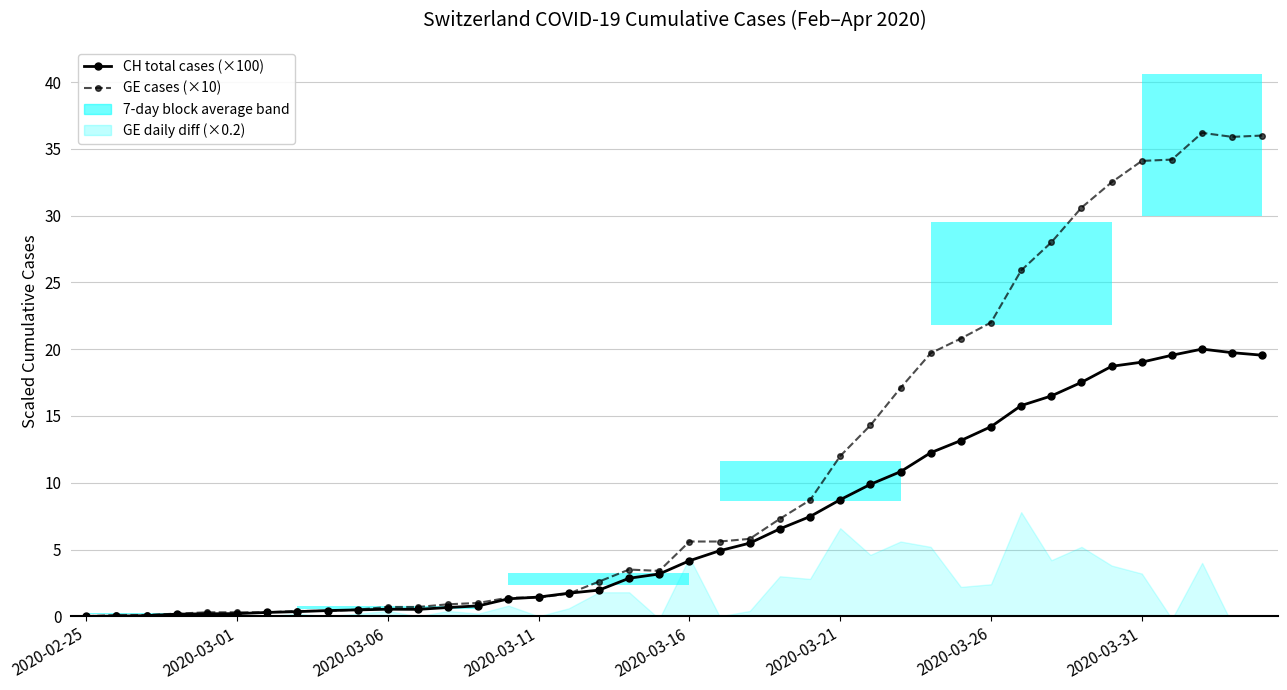

Is this an area chart (filled region under the line)?

No